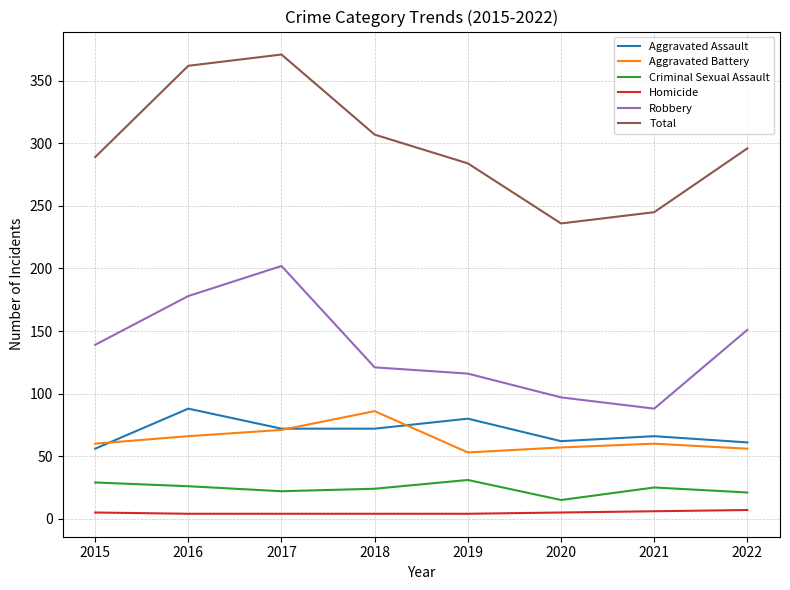

The value of Aggravated Assault at 2019 is 80. True or false?

True